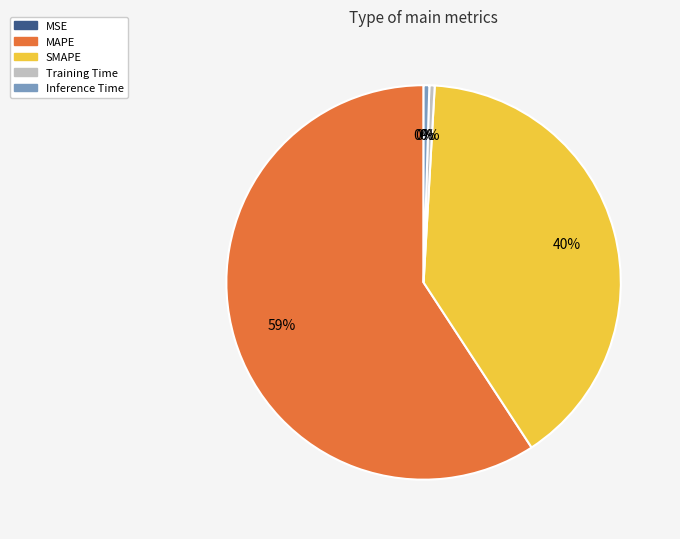

Which slice is the largest?

MAPE